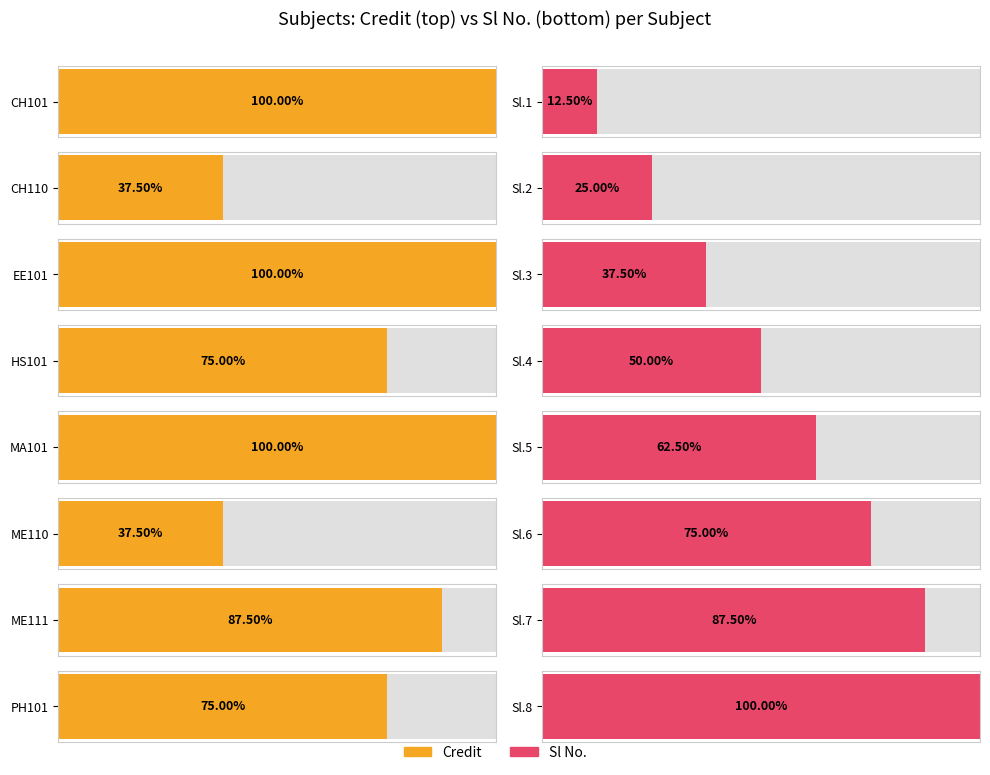

Rank the series by their average value, from lowest to highest.

Sl No., Credit